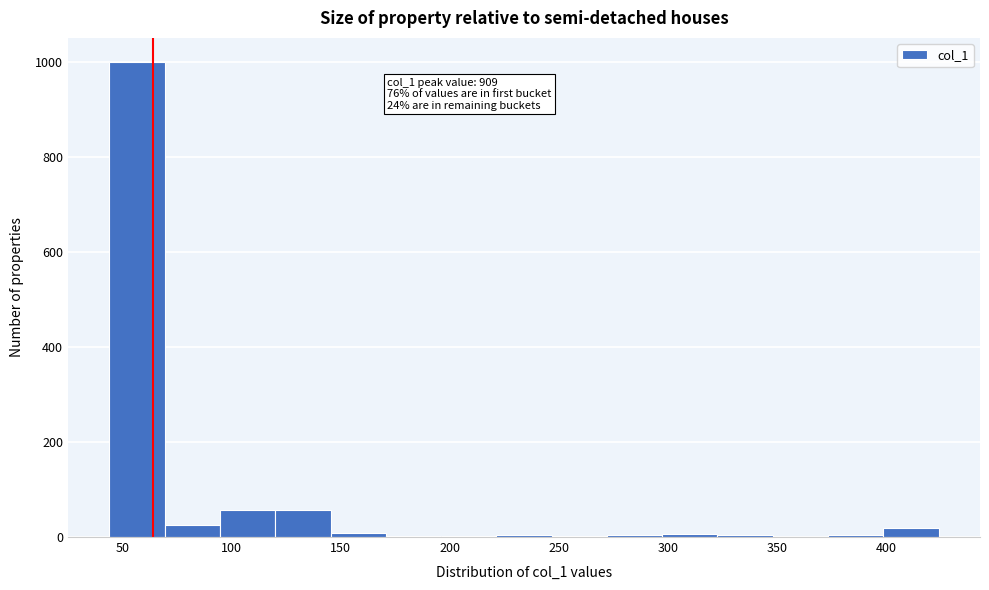

Which range on the x-axis has the tallest bar?

45 to 70